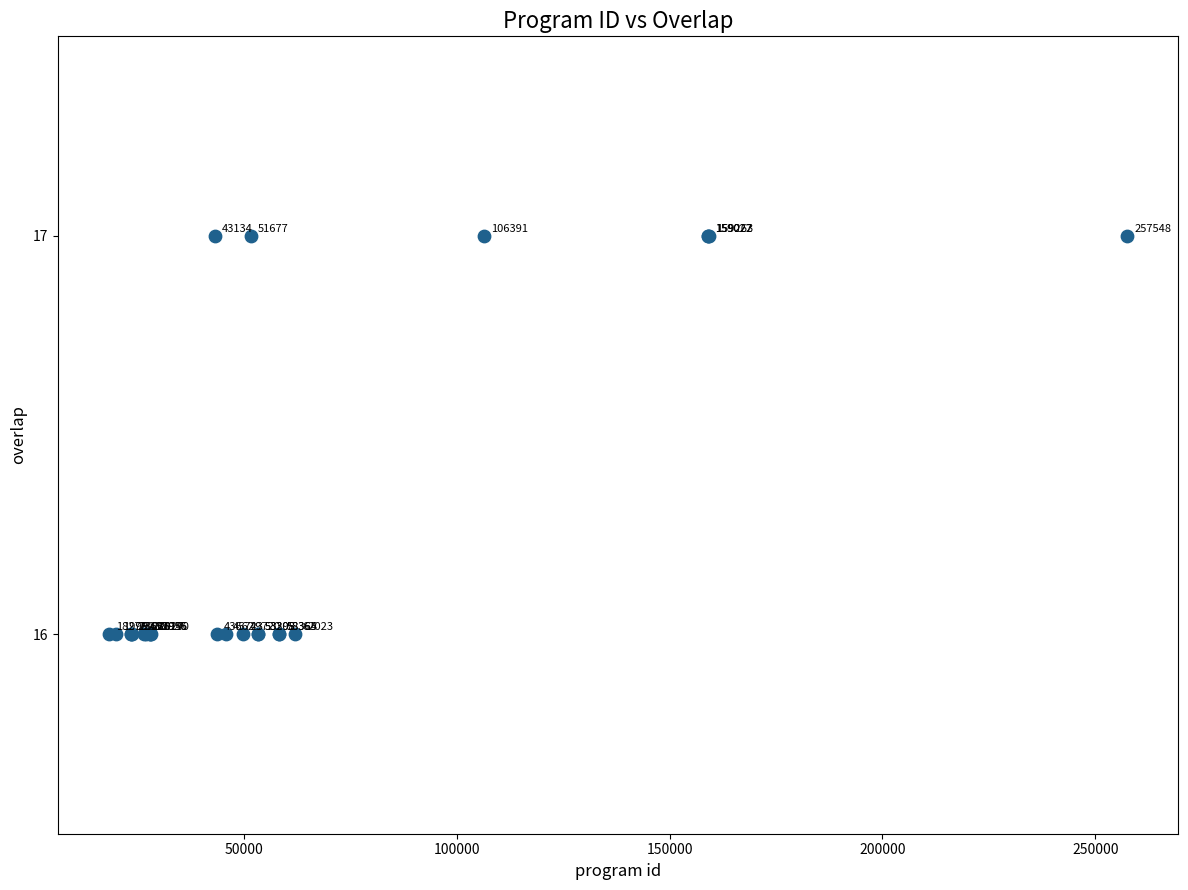

What Y value in the scatter plot is closest to 16?

16